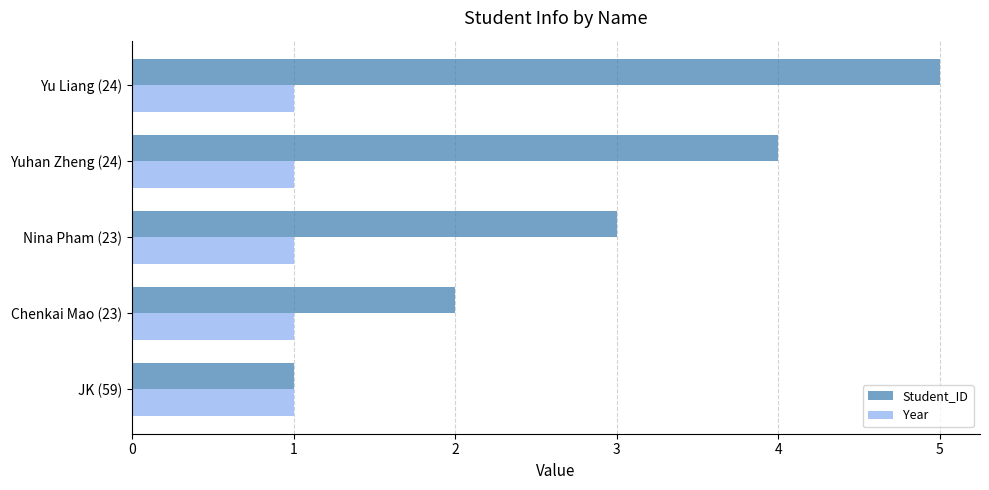

Which series changed the most between Chenkai Mao (23) and Yu Liang (24)?

Student_ID